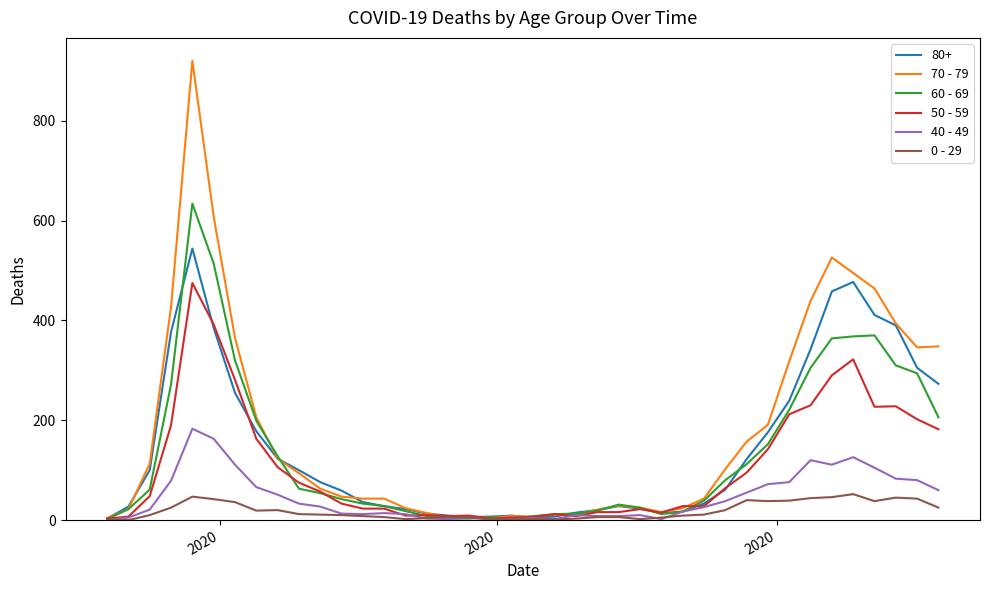

What is the greatest value displayed?

920